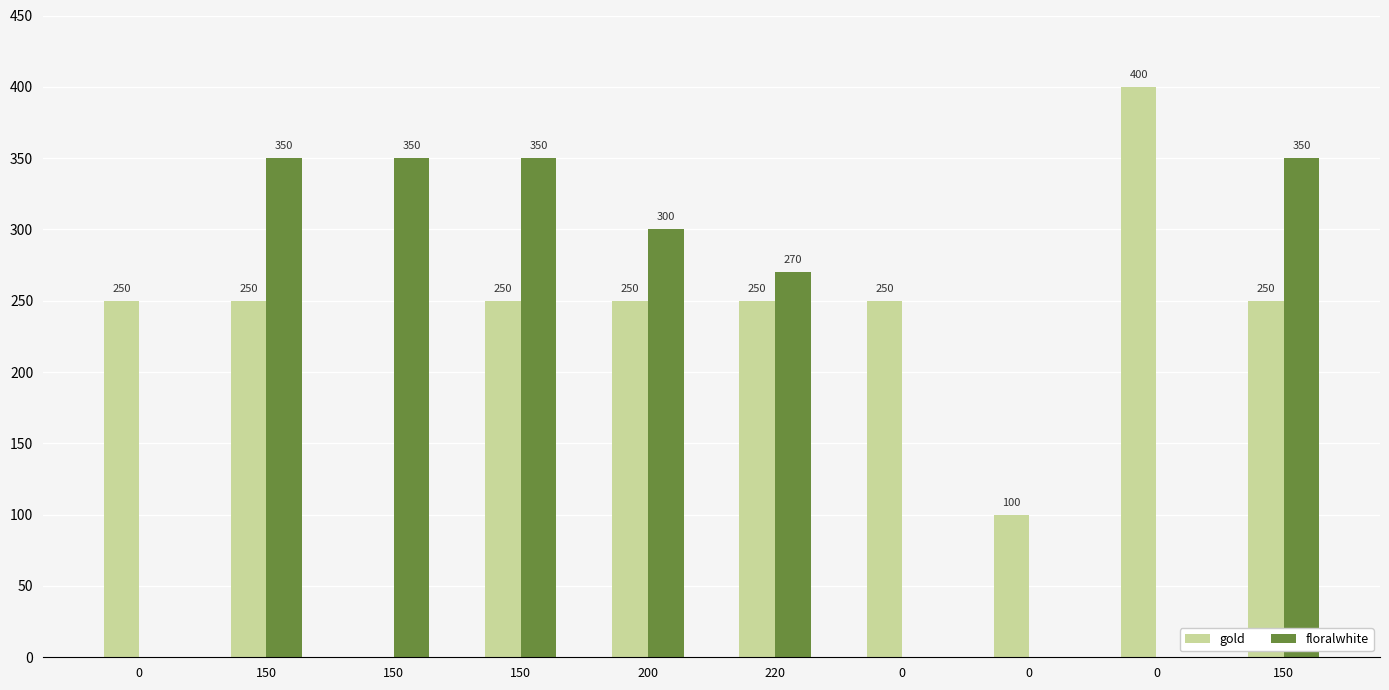

What are all the series names shown in the legend?

gold, floralwhite